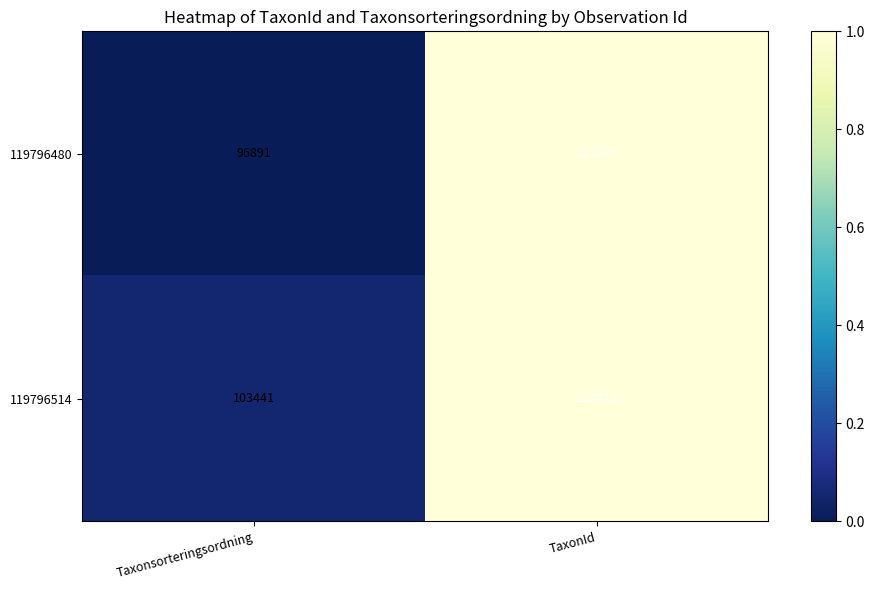

Rank the series at TaxonId from lowest to highest value.

119796480, 119796514